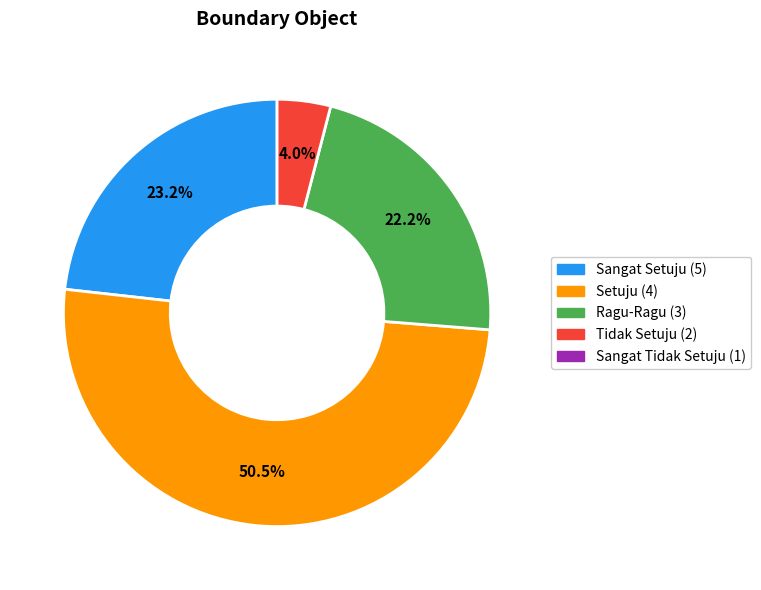

Is there any slice that represents more than half of the pie?

Yes